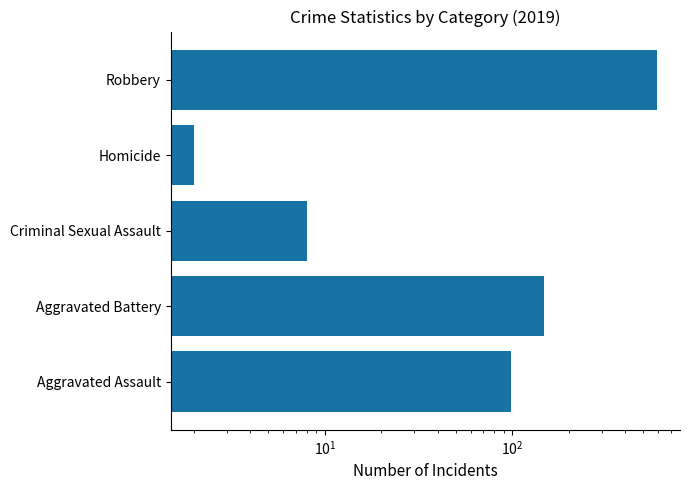

What is the value of the 4th bar from the left?

2